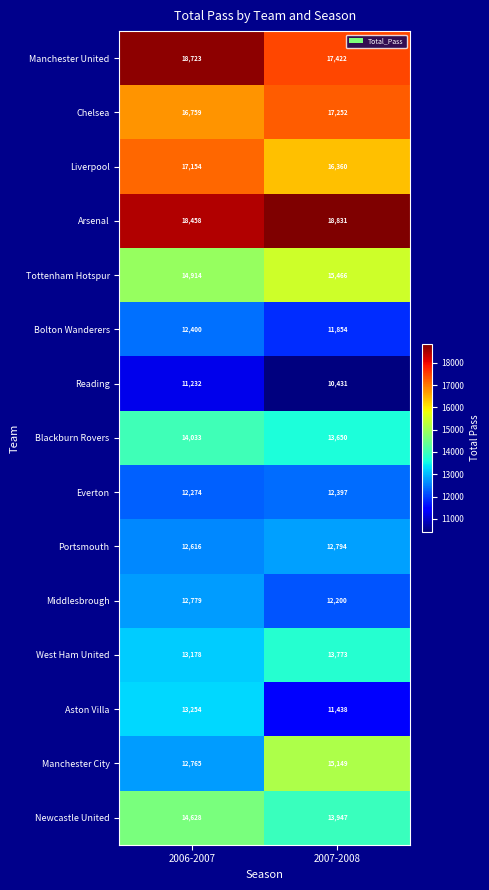

True or false: Liverpool has a value of 23607 at 2007-2008.

False